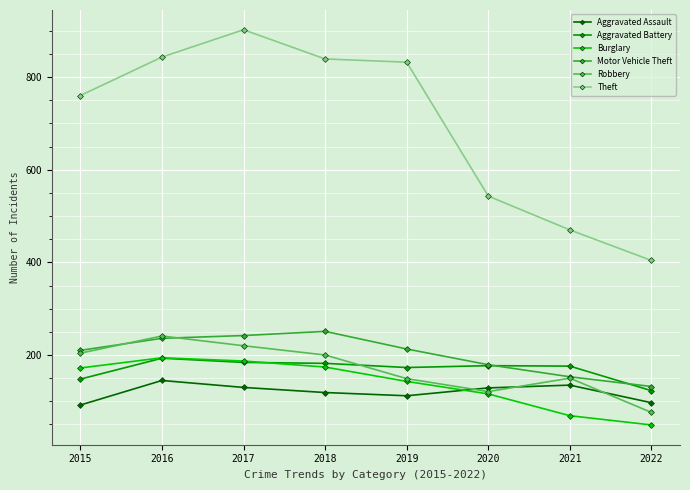

Which series has the largest range (max minus min)?

Theft